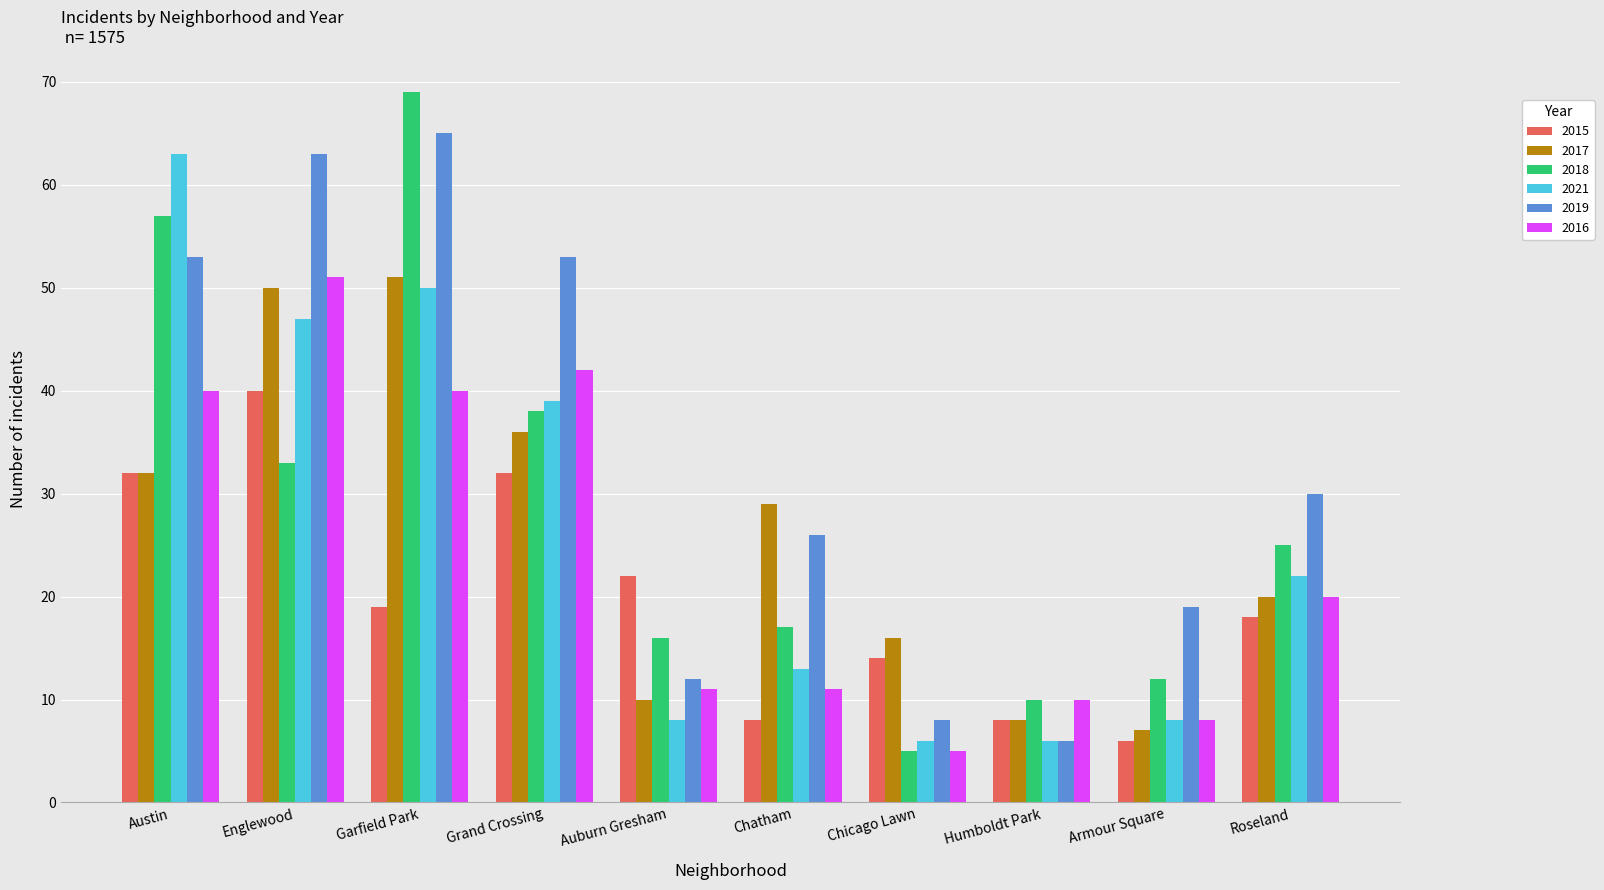

Are the bars horizontal?

No